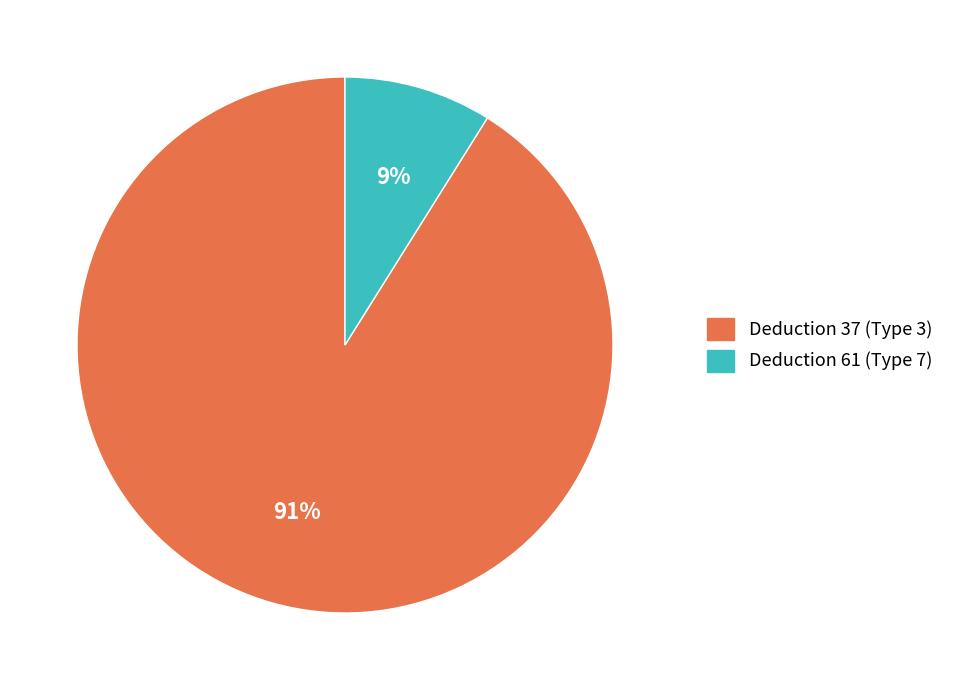

Is it true that Deduction 37 (Type 3) is 99% of the pie?

False